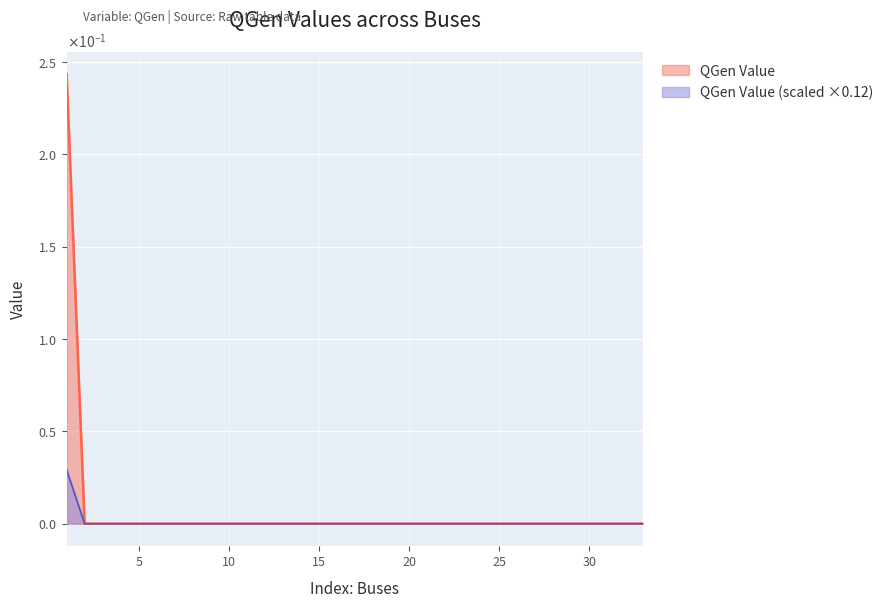

Reading left to right, transcribe all the data shown in this chart.

1=0.2	2=0.0	3=0.0	4=0.0	5=0.0	6=0.0	7=0.0	8=0.0	9=0.0	10=0.0	11=0.0	12=0.0	13=0.0	14=0.0	15=0.0	16=0.0	17=0.0	18=0.0	19=0.0	20=0.0	21=0.0	22=0.0	23=0.0	24=0.0	25=0.0	26=0.0	27=0.0	28=0.0	29=0.0	30=0.0	31=0.0	32=0.0	33=0.0